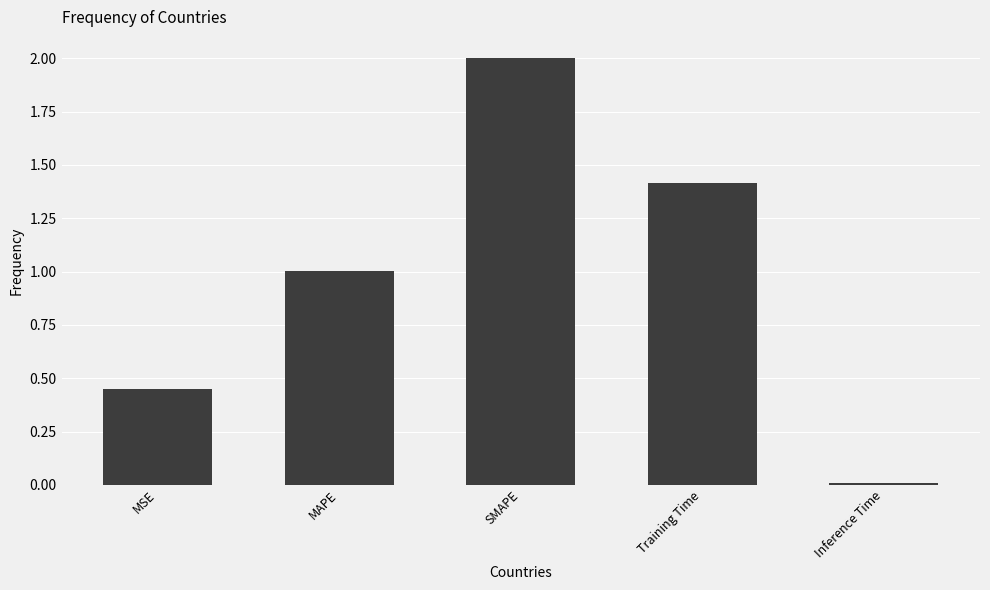

List the labels in order of value, smallest first.

Inference Time, MSE, MAPE, Training Time, SMAPE